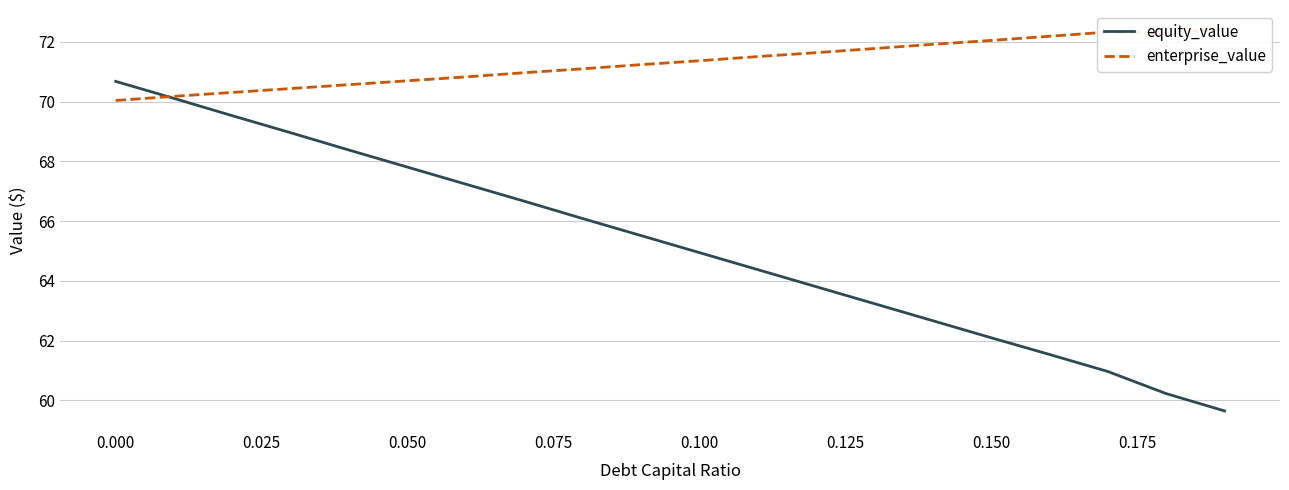

What are all the series names shown in the legend?

equity_value, enterprise_value